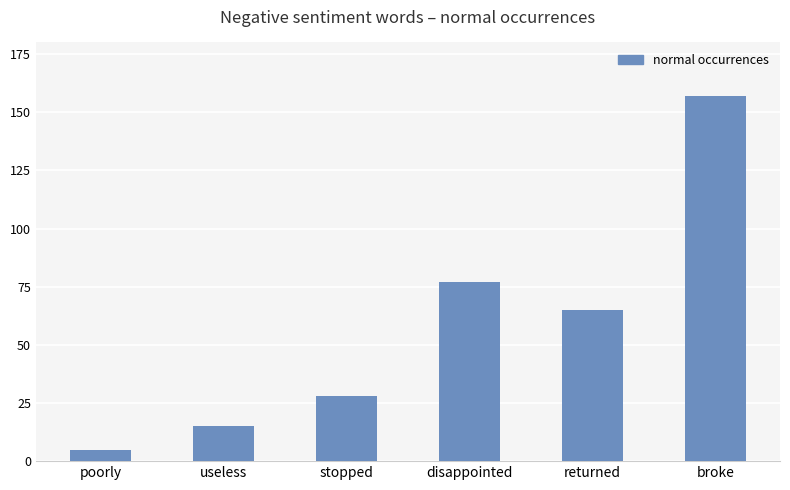

What is the difference between the maximum and minimum values?

152